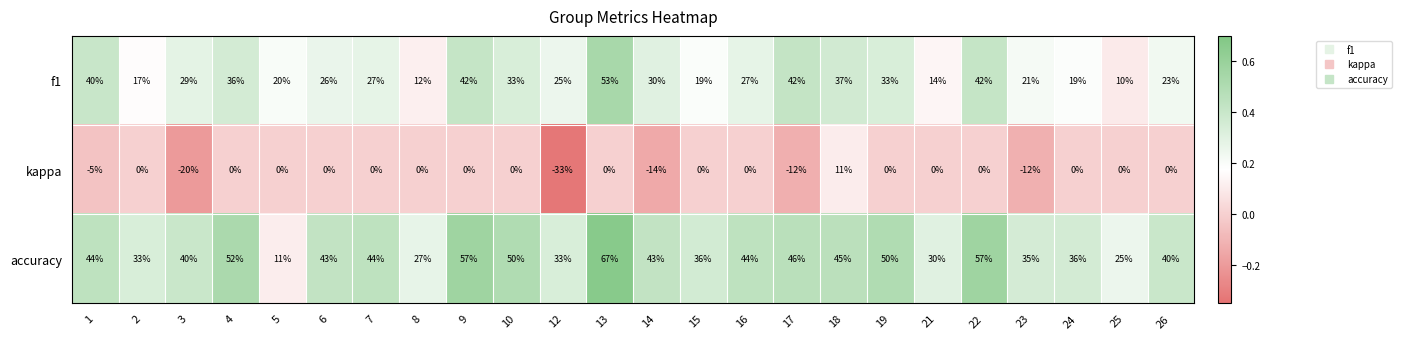

Which category has the lowest value across all series?

12